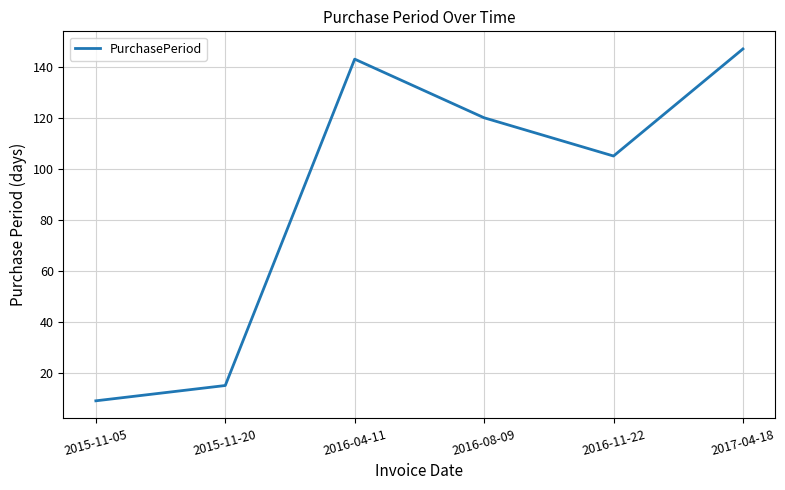

Count the number of data series in this chart.

1